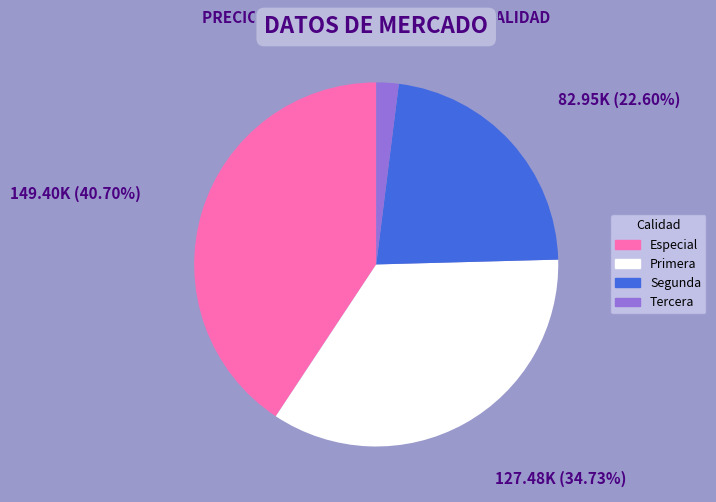

How many segments does this pie chart have?

4